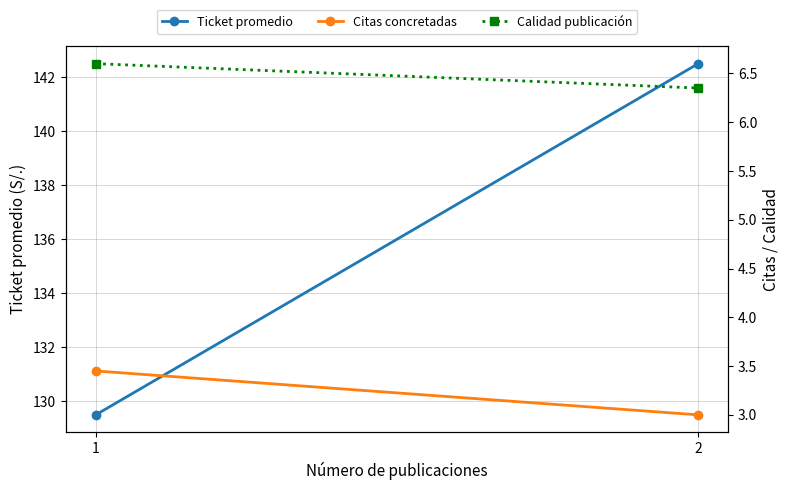

Is this an area chart (filled region under the line)?

No